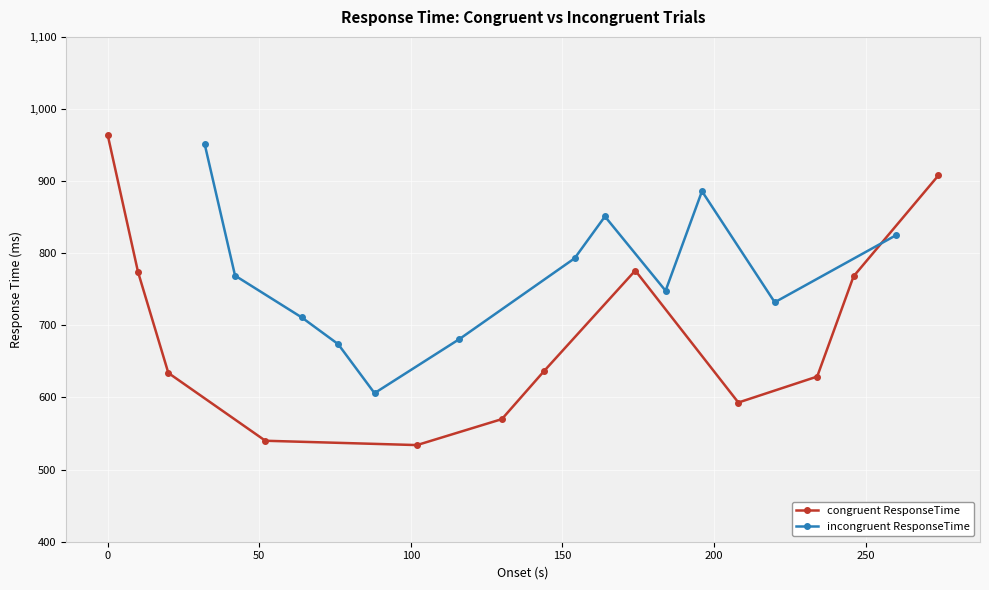

How many interior local valleys does the congruent ResponseTime series have?

2